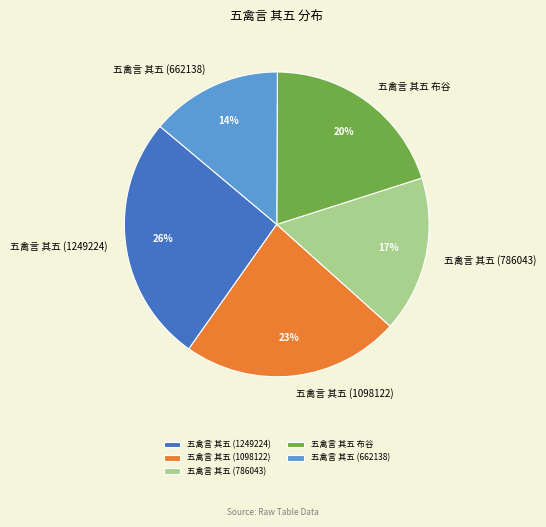

Which slice is the largest?

五禽言 其五 (1249224)